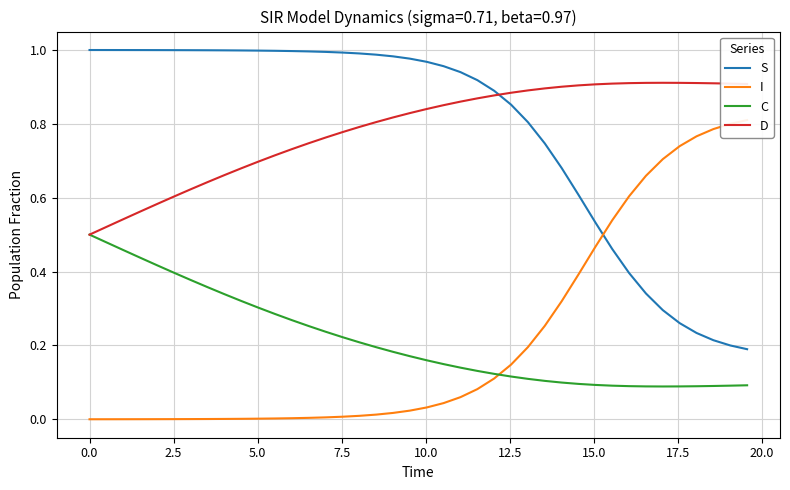

After their last crossing, which series has the higher values: D or S?

D